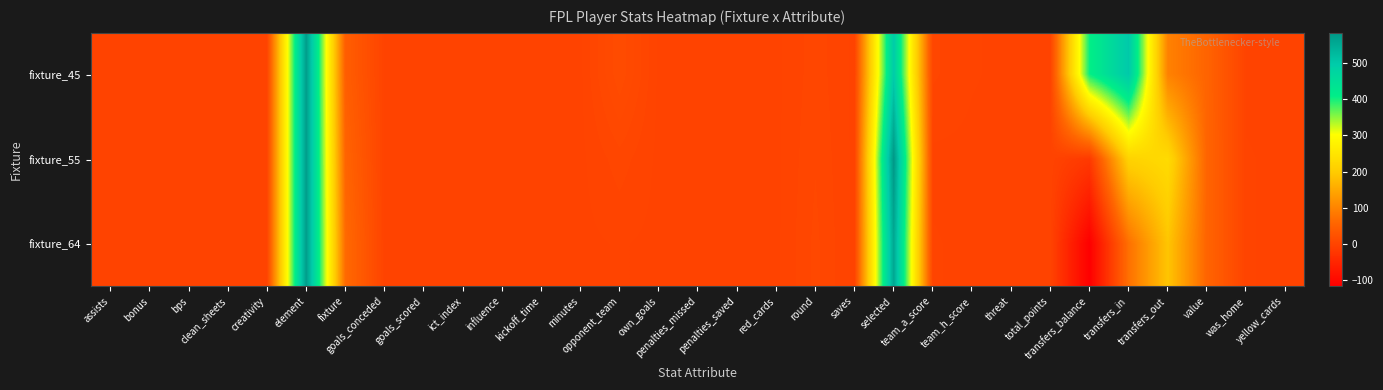

How many distinct data groups are displayed?

3